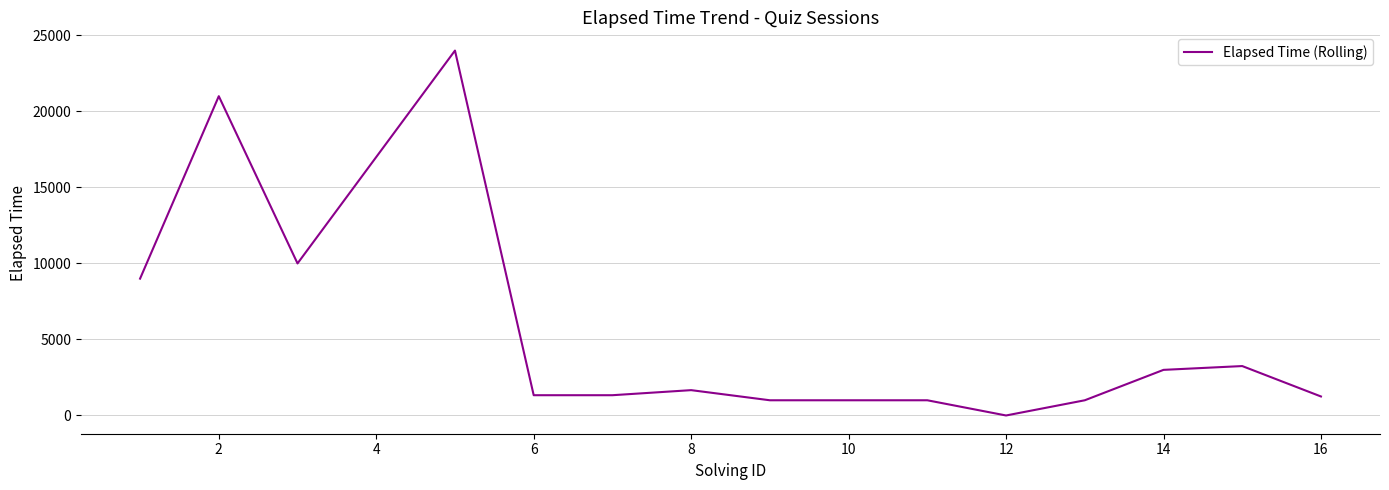

The value at 12 is 1840. True or false?

False